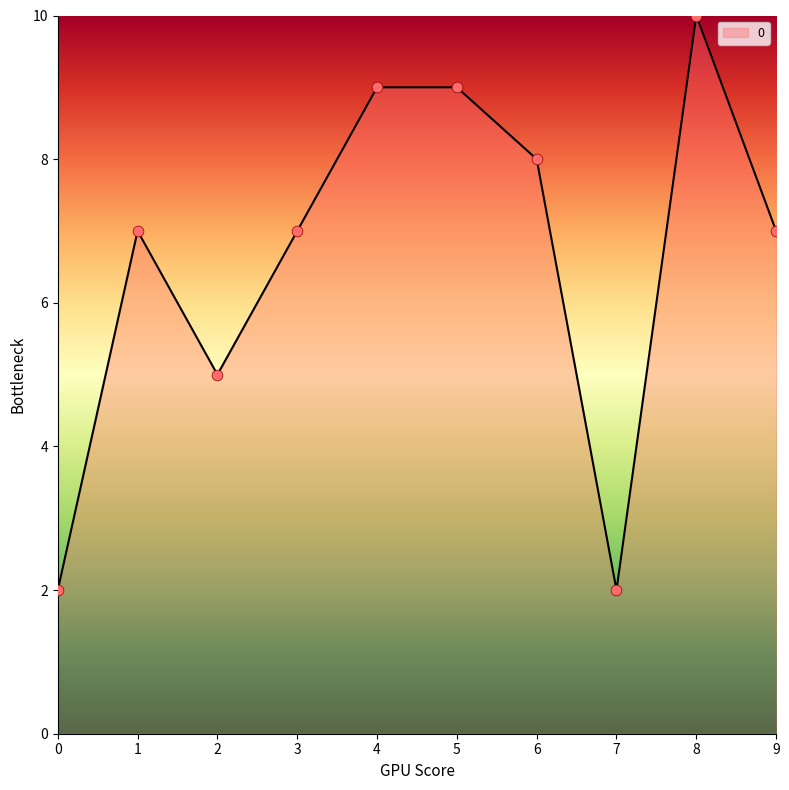

What is the change in value from 0 to 3?

+5